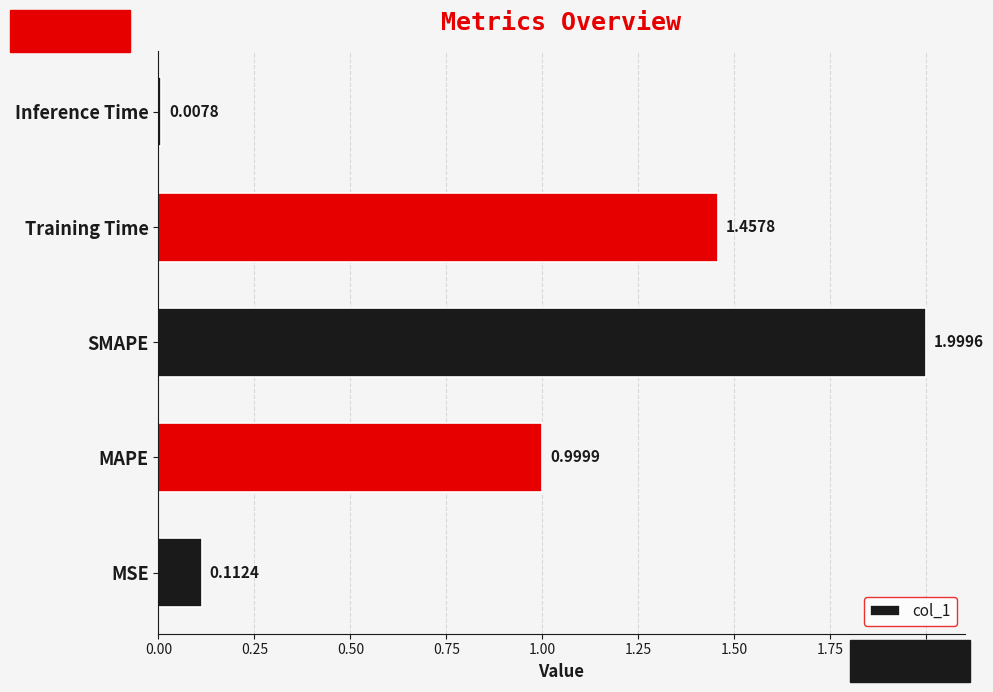

Rank the categories by value from highest to lowest.

SMAPE, Training Time, MAPE, MSE, Inference Time